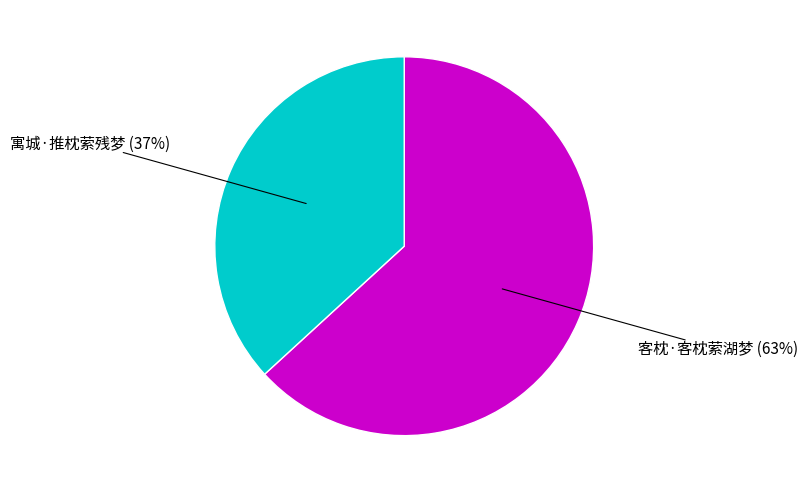

To the nearest percent, what is the average slice percentage?

50%